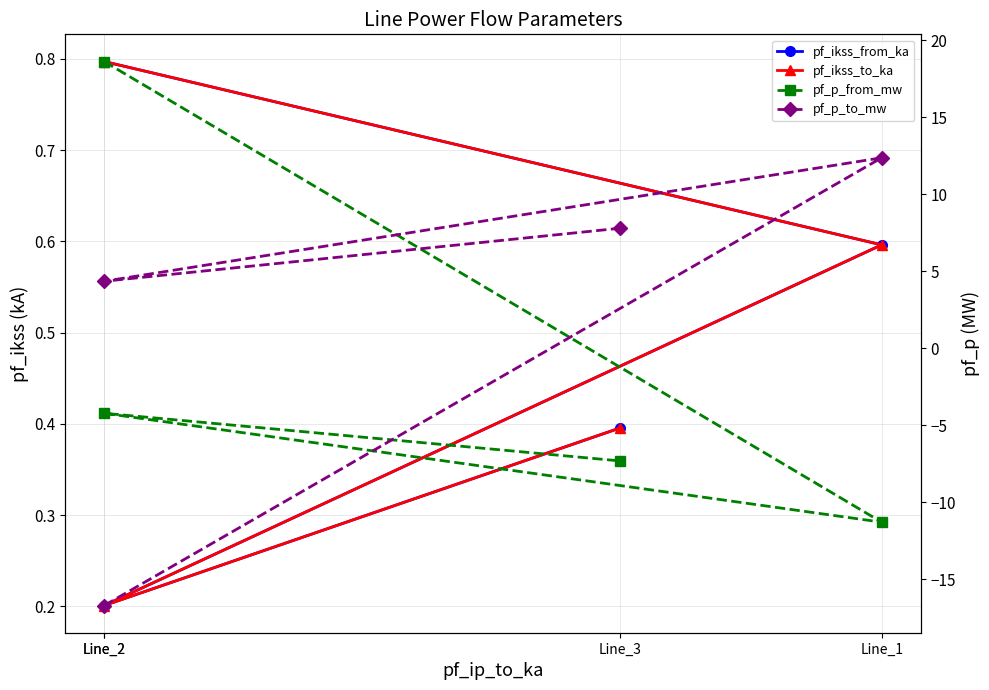

Reading left to right, what are all the values shown in this chart?

pf_ikss_from_ka: 0.8	0.6	0.2	0.4
pf_ikss_to_ka: 0.8	0.6	0.2	0.4
pf_p_from_mw: 18.6	-11.3	-4.2	-7.3
pf_p_to_mw: -16.7	12.4	4.3	7.8